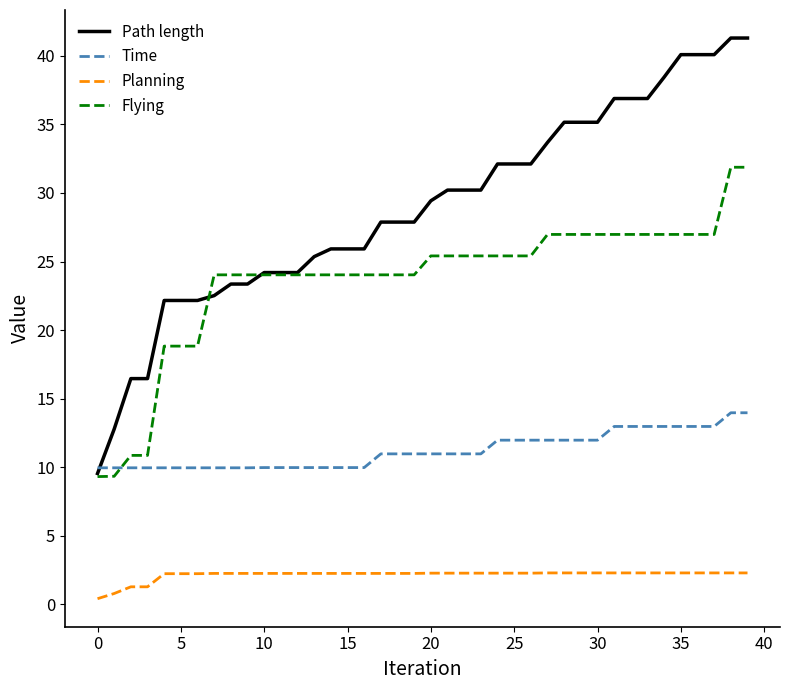

How many series are shown in this chart?

4